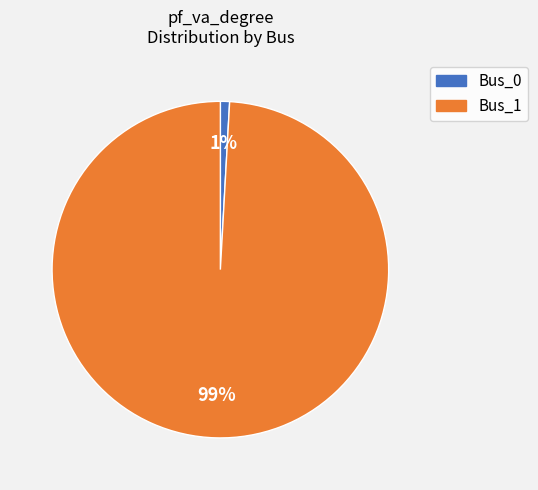

To the nearest percent, what is the combined percentage of Bus_1 and Bus_0?

100%